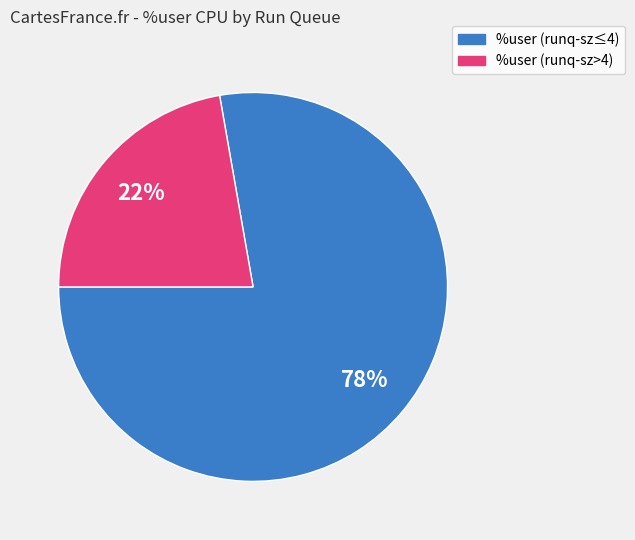

To the nearest percent, what is the difference between the largest and smallest slice percentages?

56%